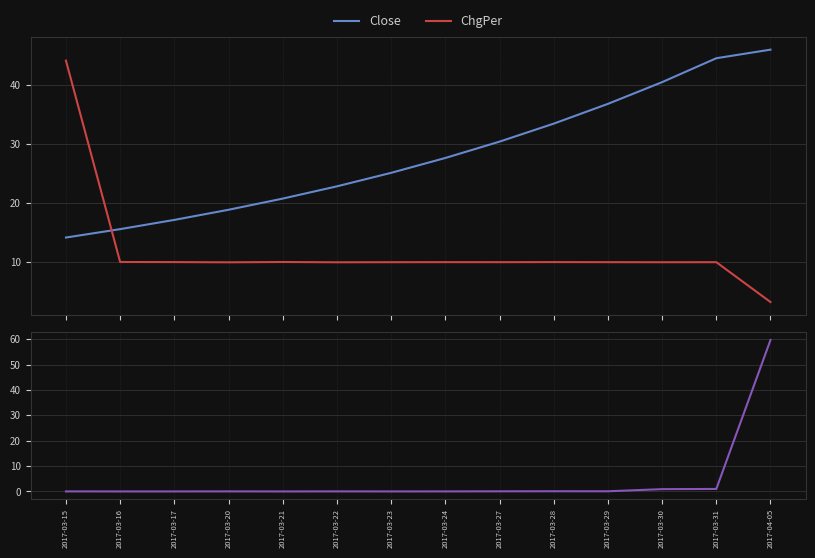

What is the maximum value shown in the chart?

59.8